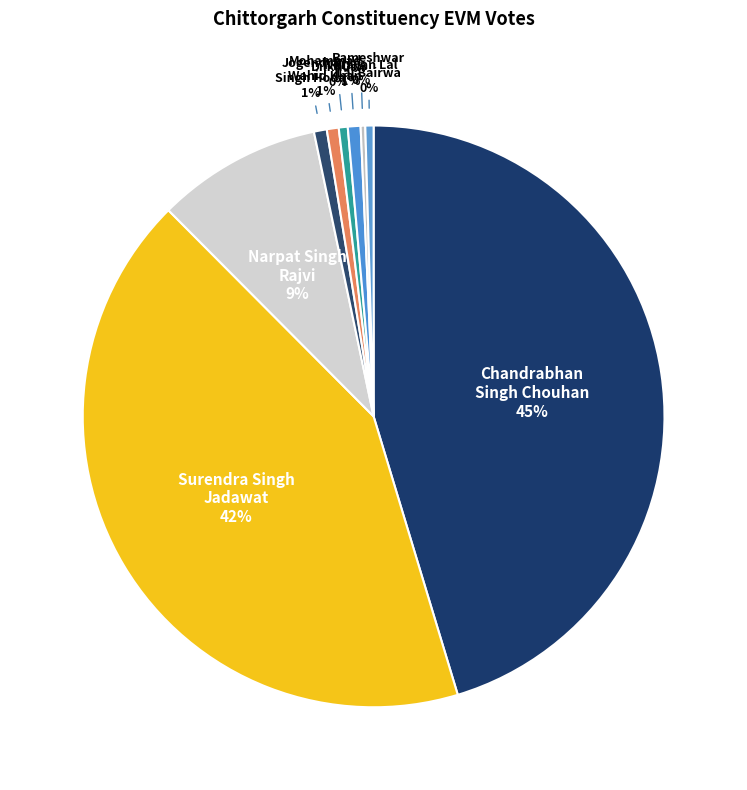

To the nearest percent, what is the average slice percentage?

11%